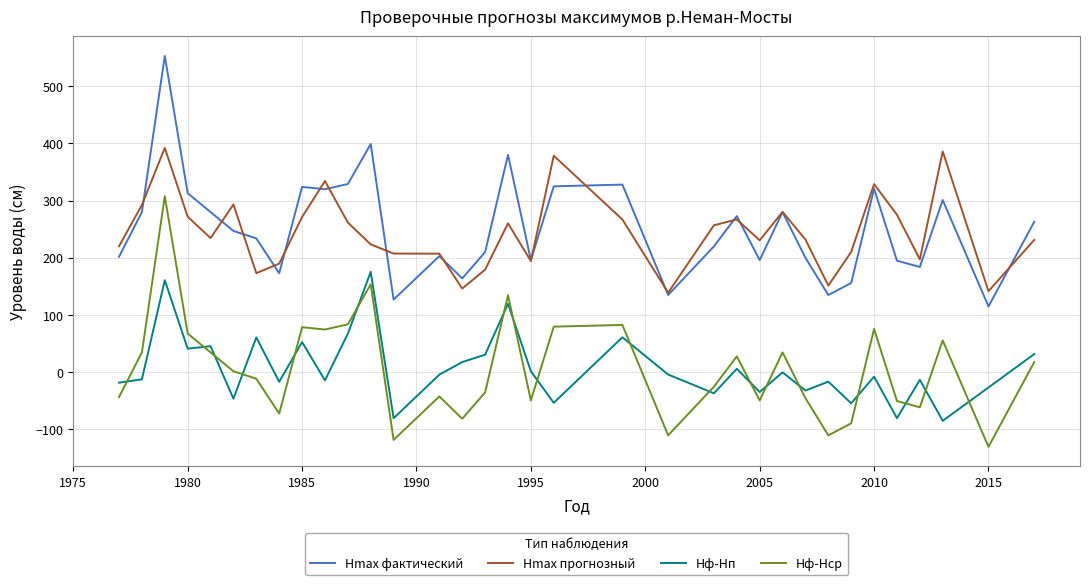

What is the sum of all Hф-Hп values?

234.3